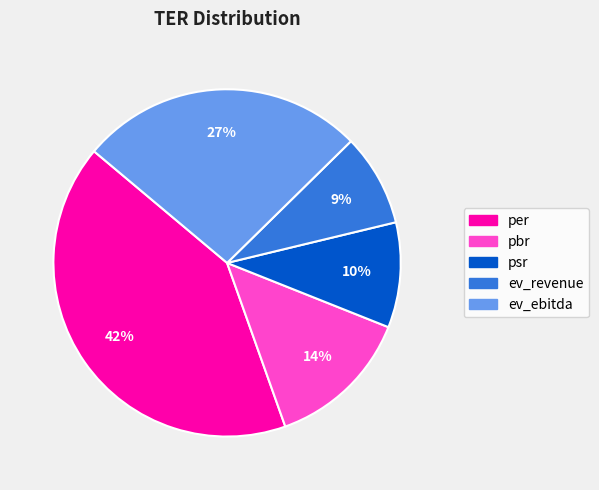

To the nearest percent, what is the difference between the ev_revenue and ev_ebitda slice percentages?

18%